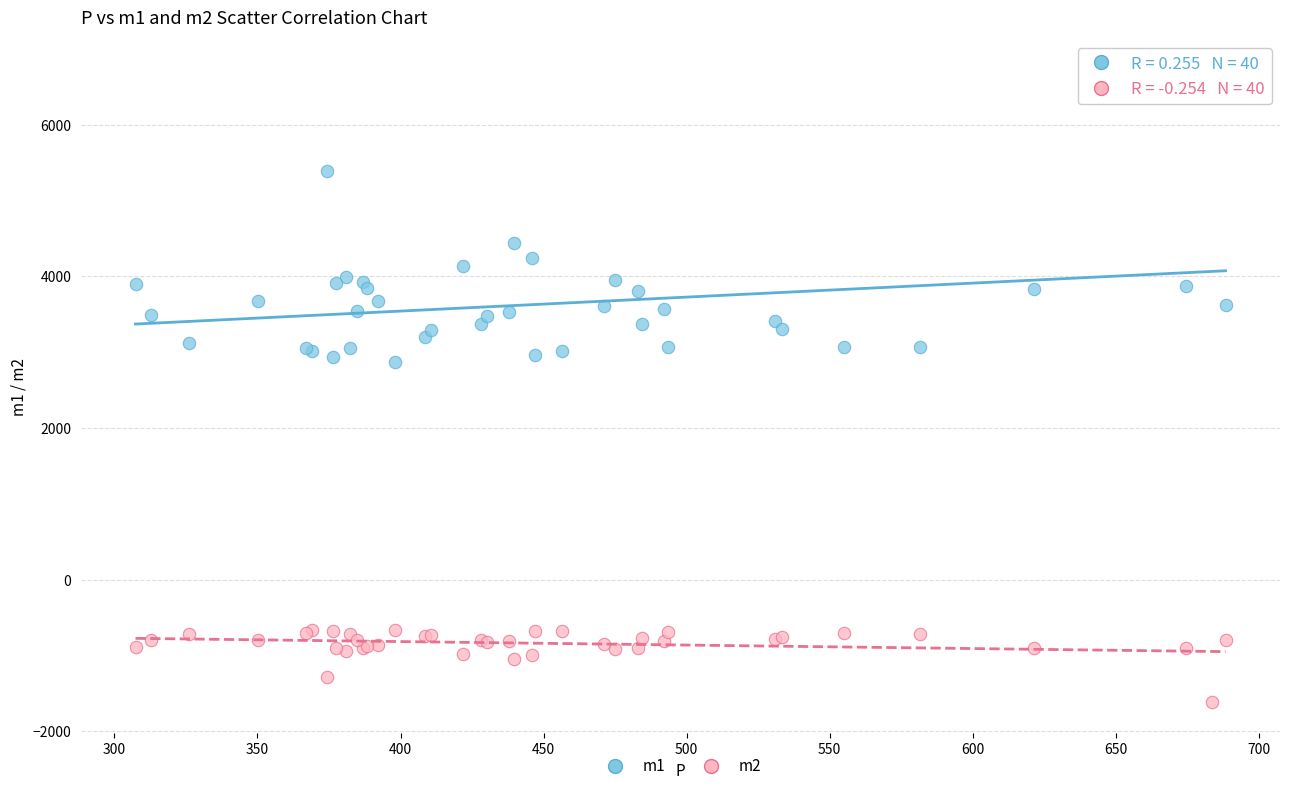

What are all the series names shown in the legend?

m1, m2